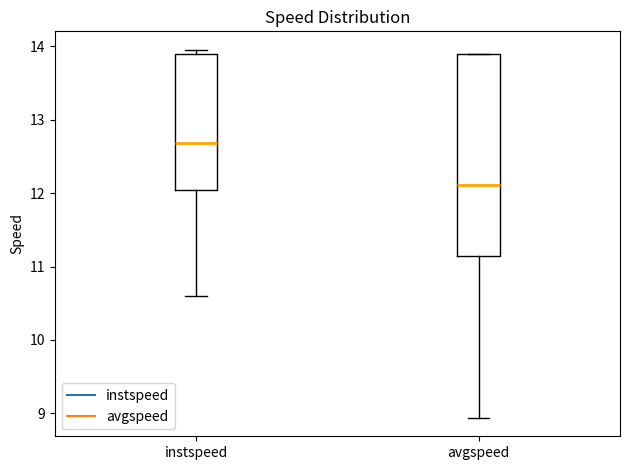

Which box has the lowest median line?

avgspeed